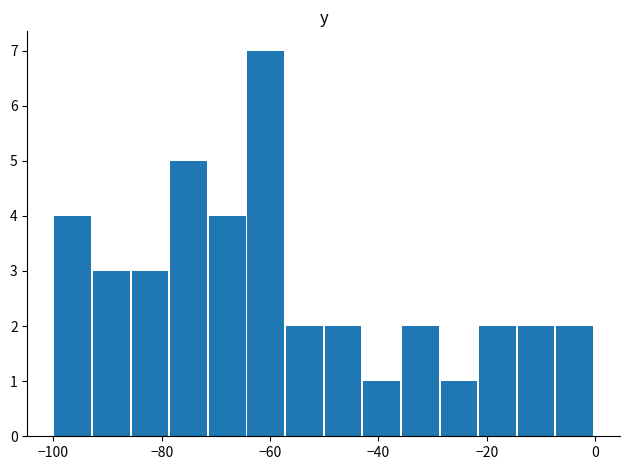

Around what value on the x-axis is the tallest bar? Give the approximate position of its centre, as read against the axis.

-60